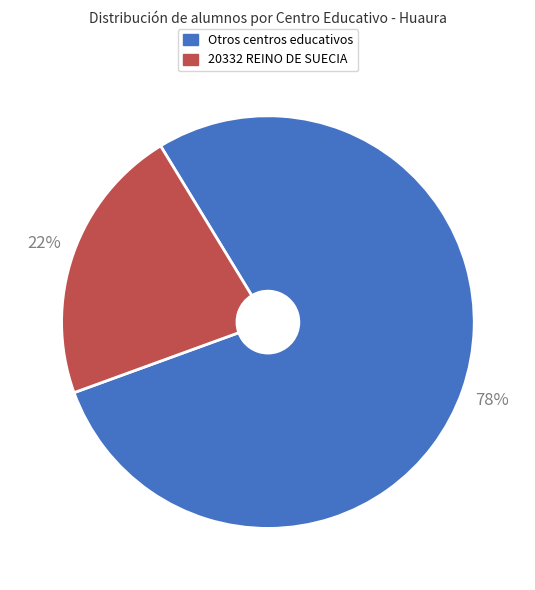

Does any single category account for the majority?

Yes